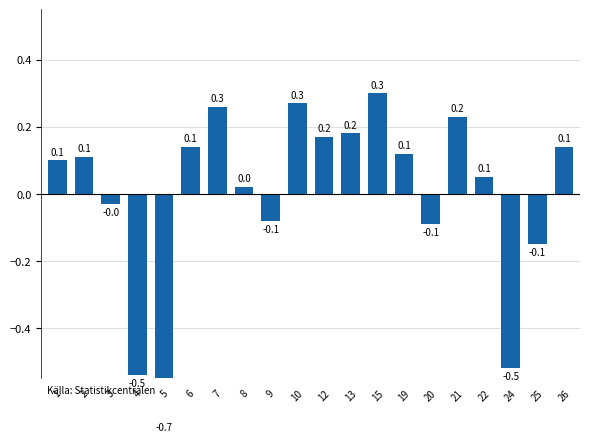

Reading right to left, list all the values displayed in this chart.

0.1	-0.1	-0.5	0.1	0.2	-0.1	0.1	0.3	0.2	0.2	0.3	-0.1	0.0	0.3	0.1	-0.7	-0.5	-0.0	0.1	0.1